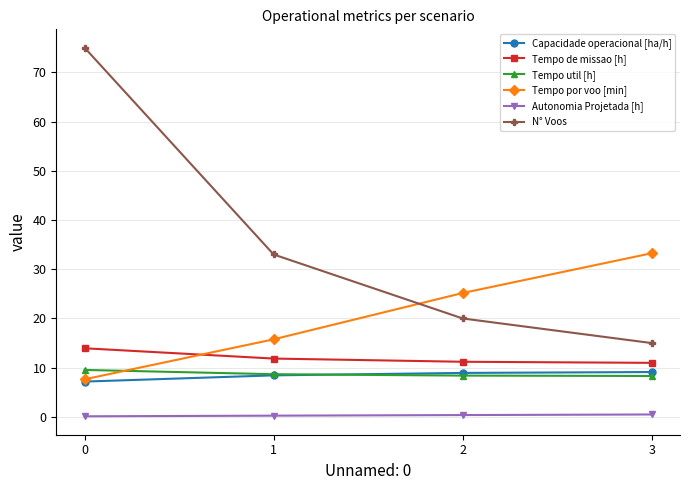

What is the sum of all N° Voos values?

143.0